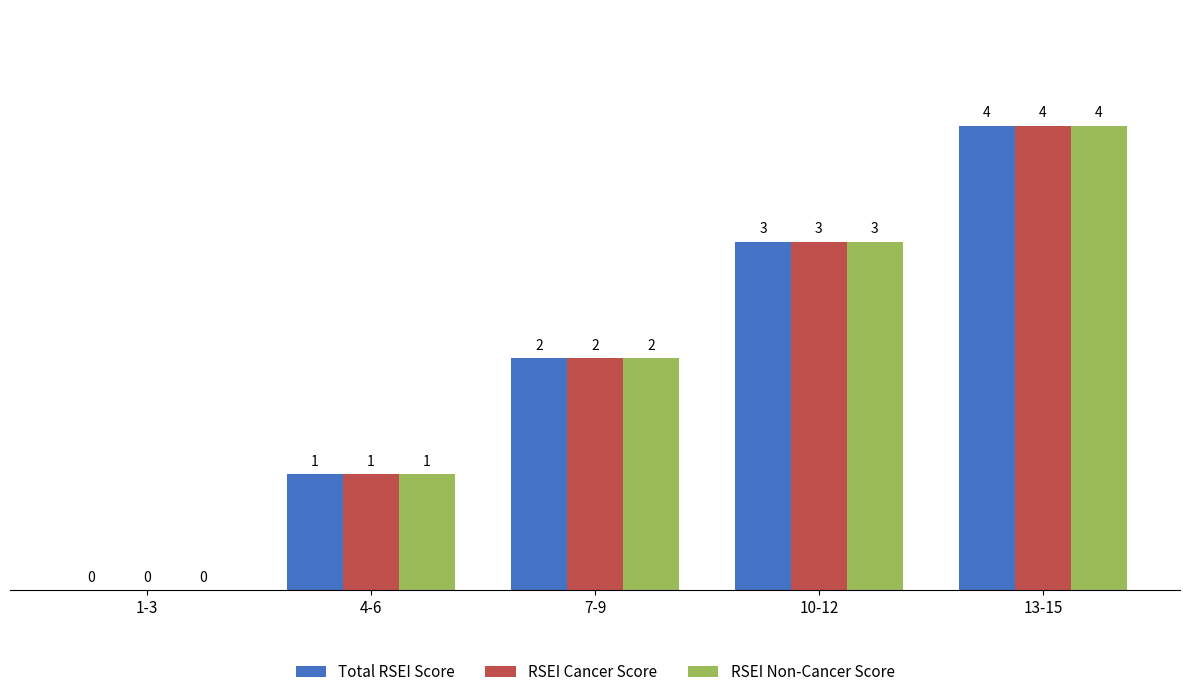

Which category has the highest value in the Total RSEI Score series?

13-15